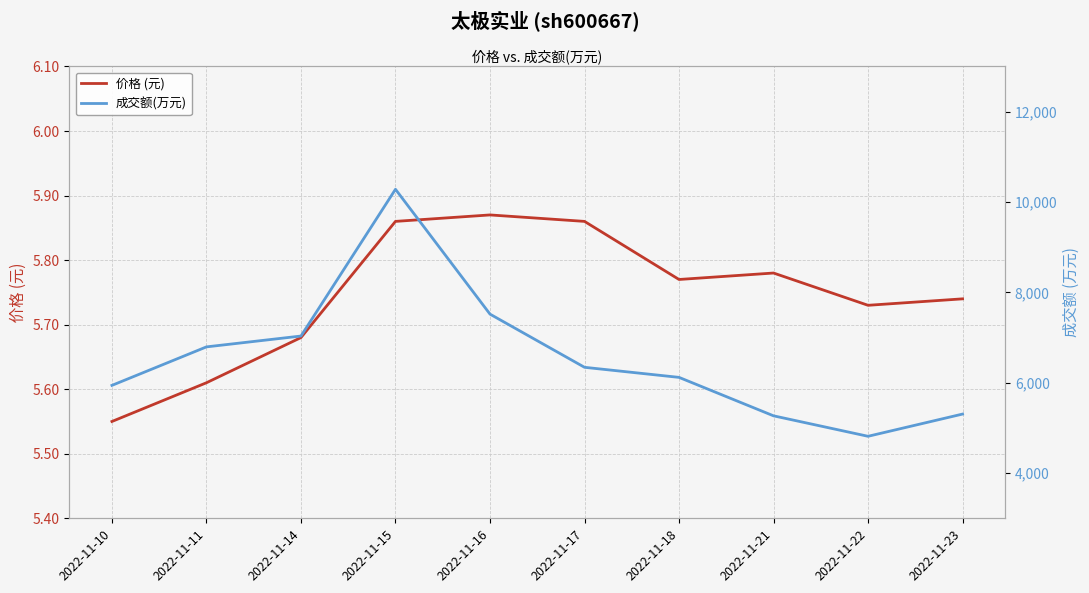

What is the value of the 成交额(万元) point at the 6th from the left?

6342.0